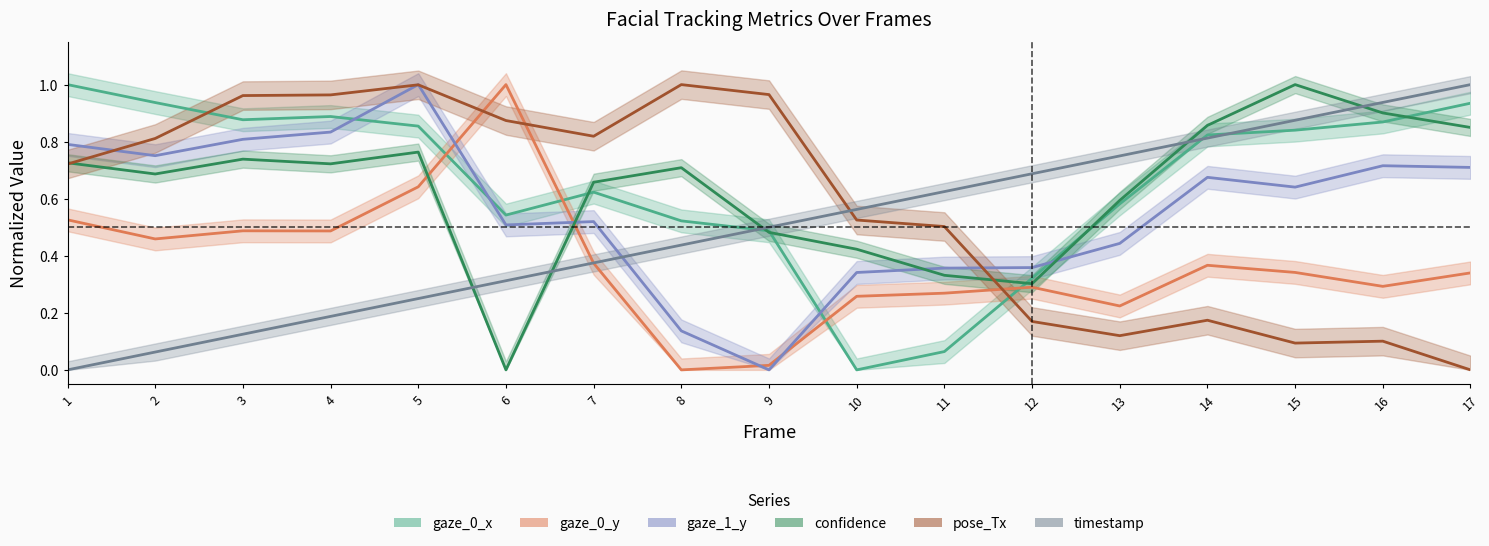

At which category is the sum across all series the highest?

5